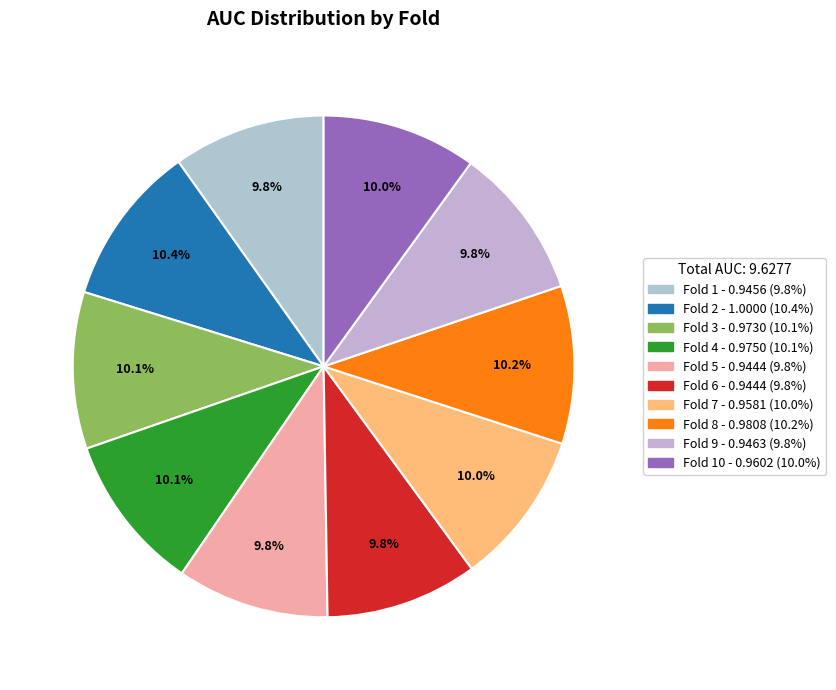

To the nearest percent, what is the average slice percentage?

10%